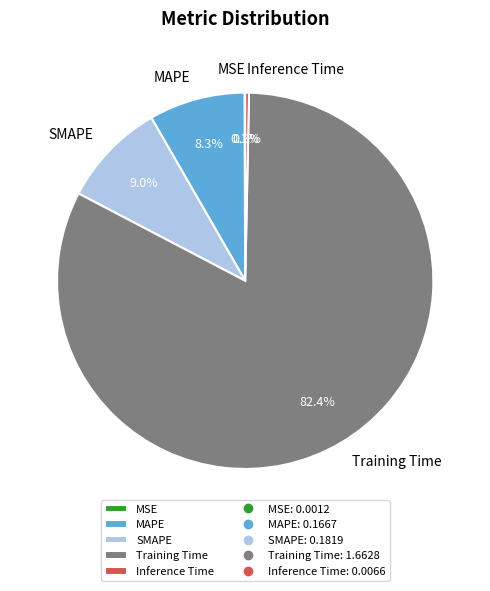

To the nearest percent, what percentage of the pie is SMAPE?

9%